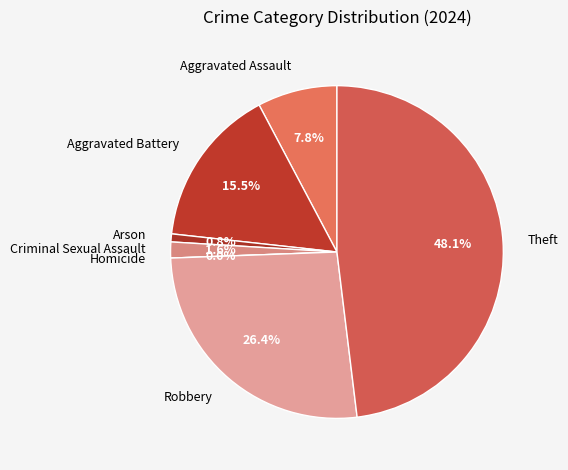

Which category has the smallest portion of the pie?

Homicide